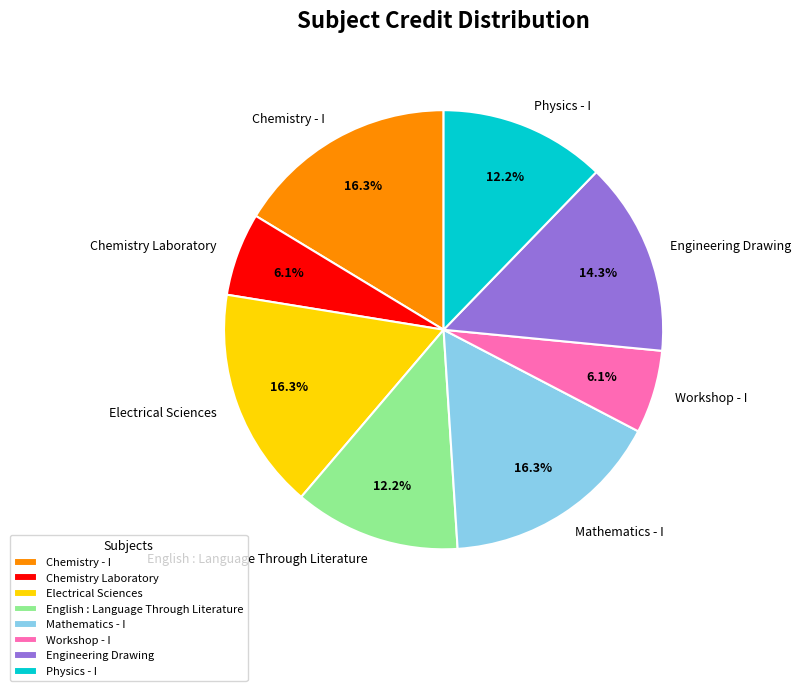

Is there a majority slice in this chart?

No